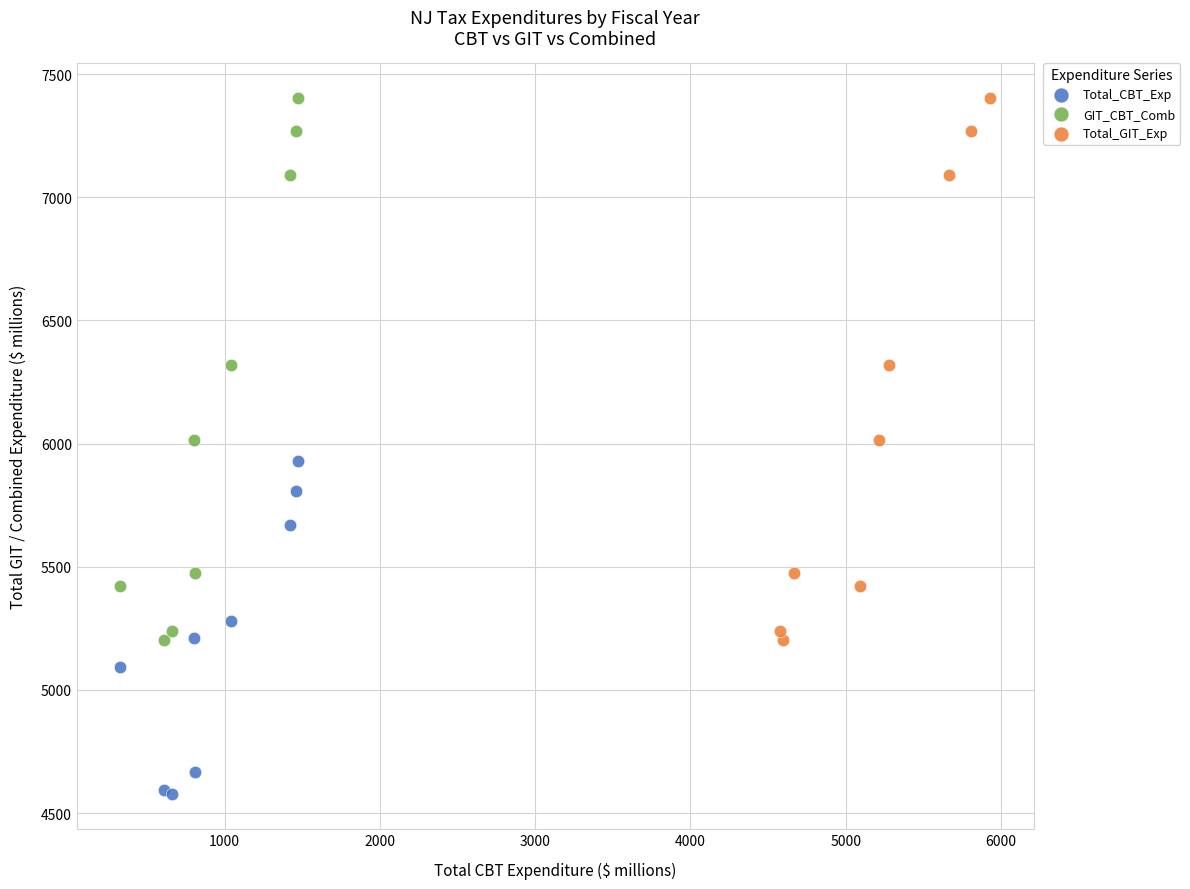

Which series reaches the minimum Y coordinate?

Total_CBT_Exp